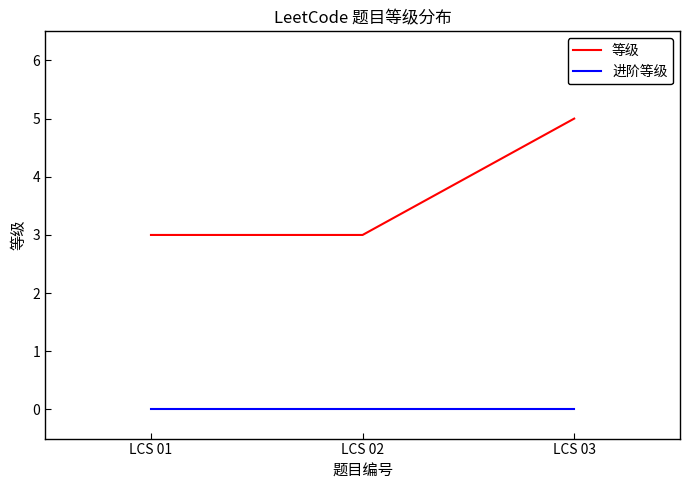

What are all the series names shown in the legend?

等级, 进阶等级